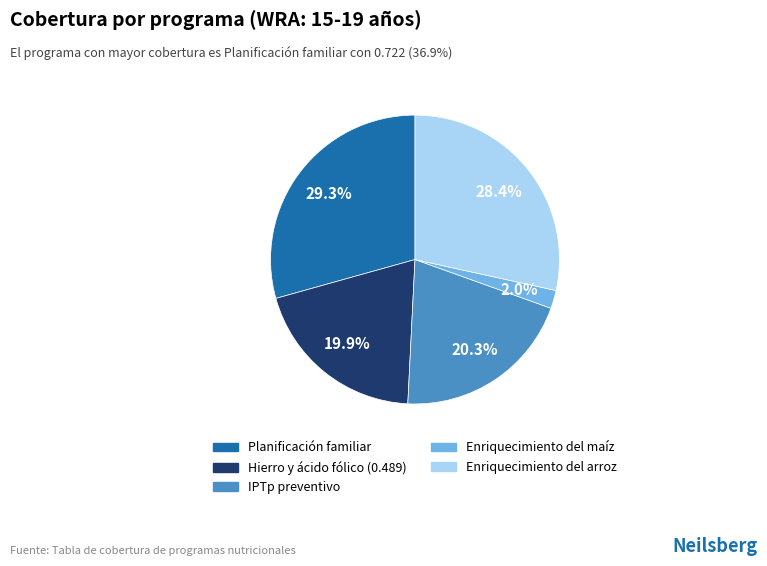

Is there any slice that represents more than half of the pie?

No